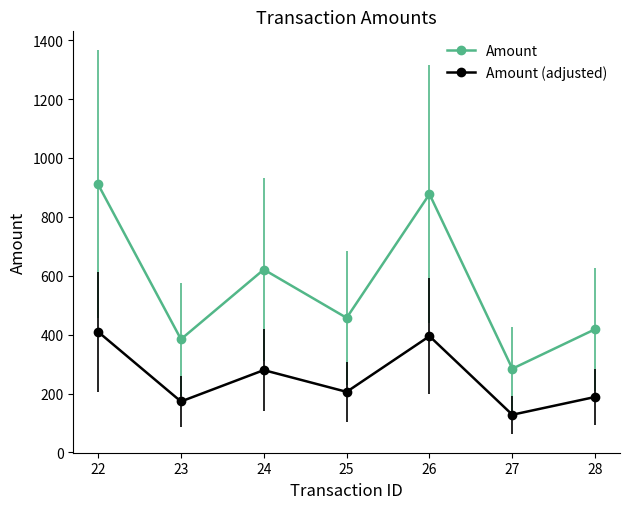

At which label is Amount (adjusted) closest to 268?

24